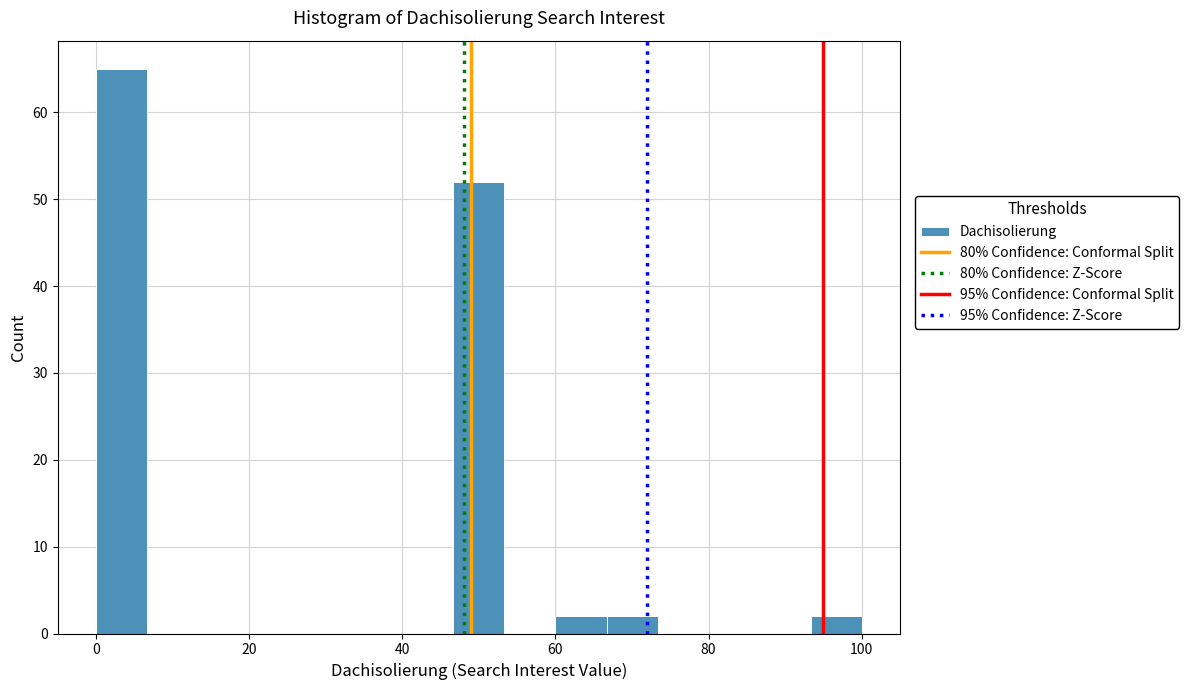

Around what value on the x-axis is the tallest bar? Give the approximate position of its centre, as read against the axis.

4